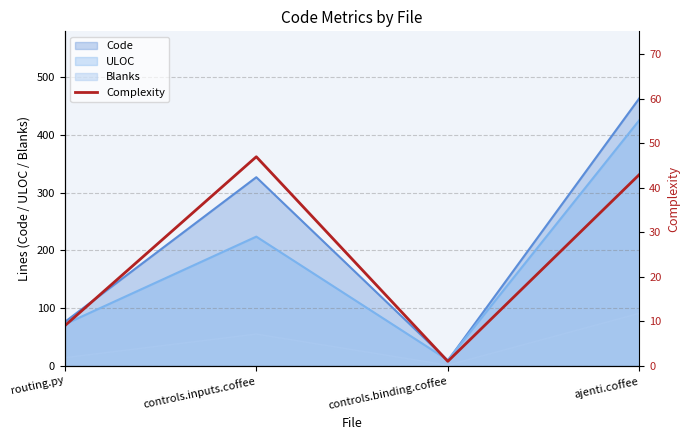

What is the label of the 2nd point from the left?

controls.inputs.coffee